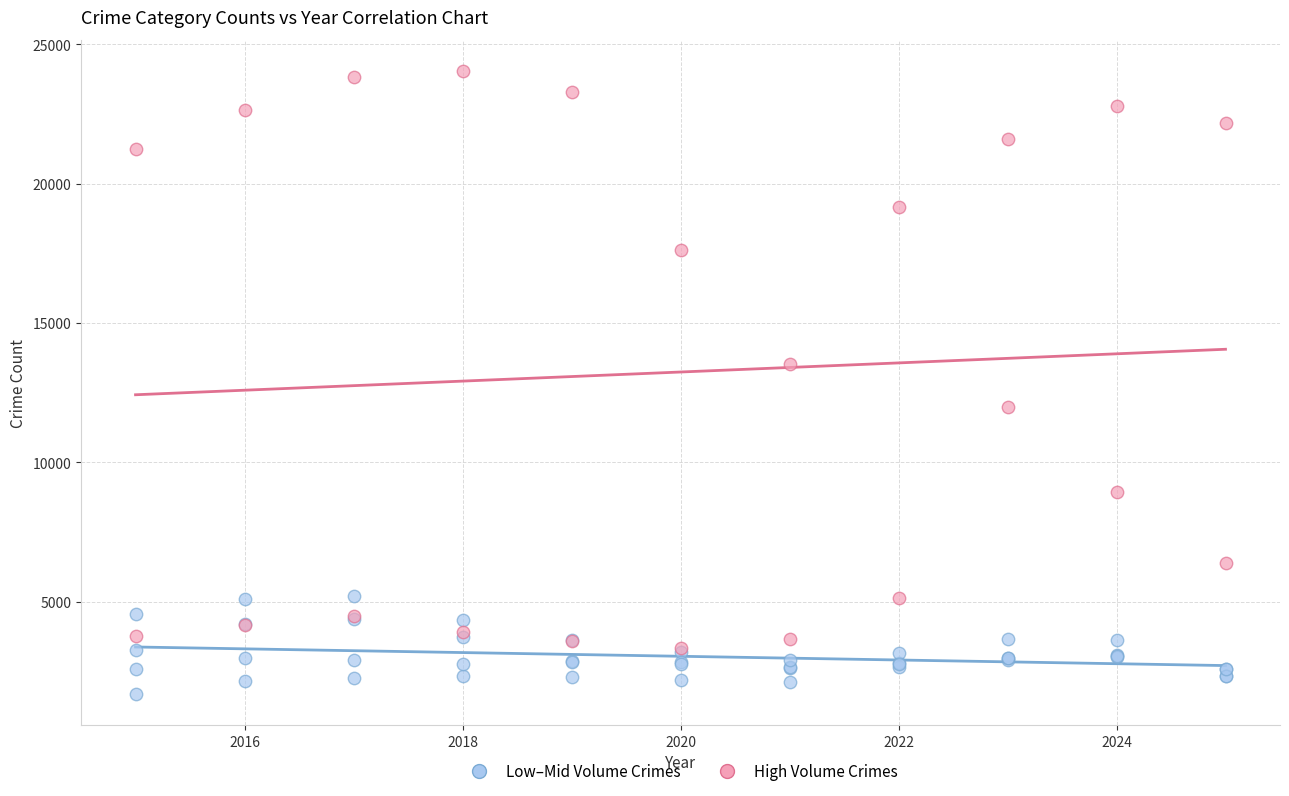

Which series contains the lowest Y value?

Low–Mid Volume Crimes